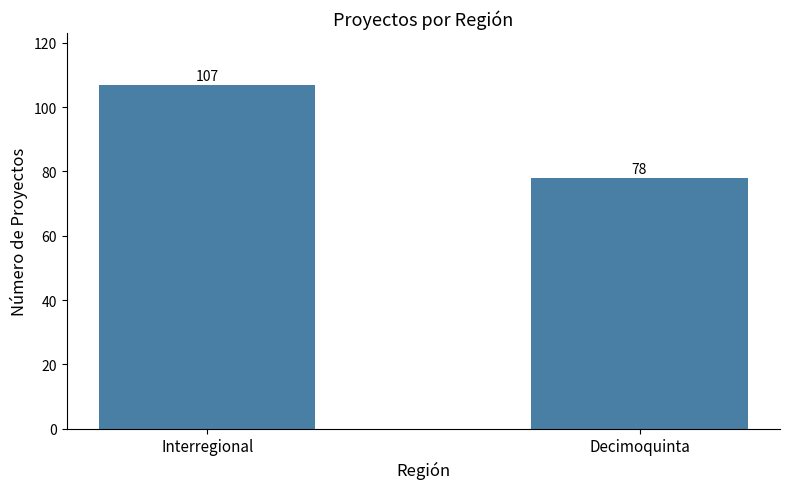

What is the change in value from Interregional to Decimoquinta?

-29